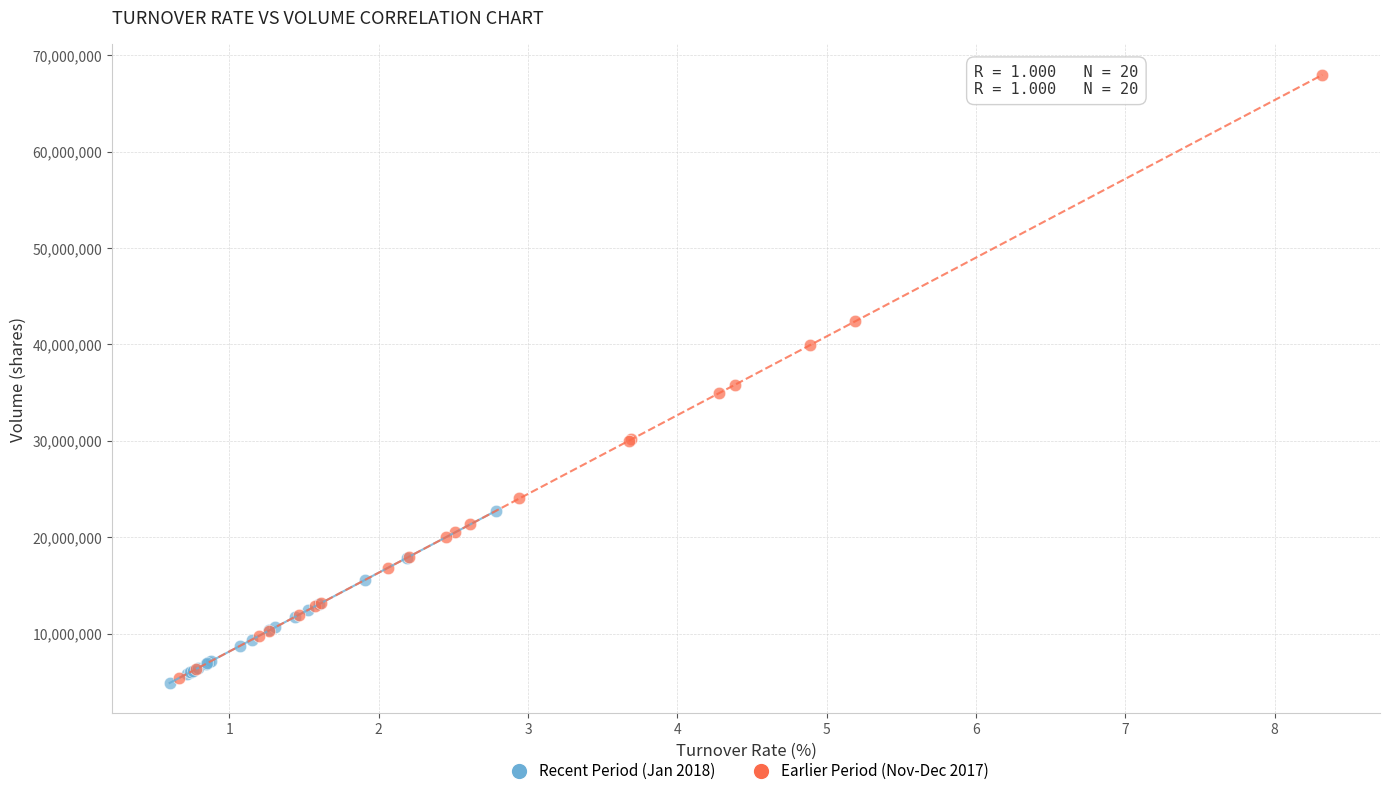

What are all the series names shown in the legend?

Recent Period (Jan 2018), Earlier Period (Nov-Dec 2017)